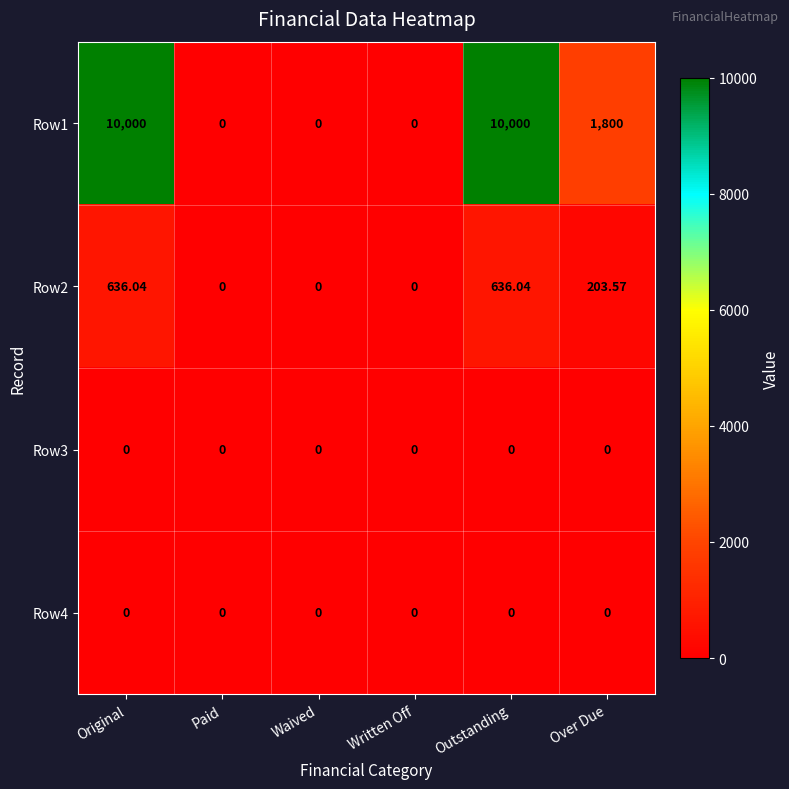

At which label does Row1 first exceed 1800?

Original